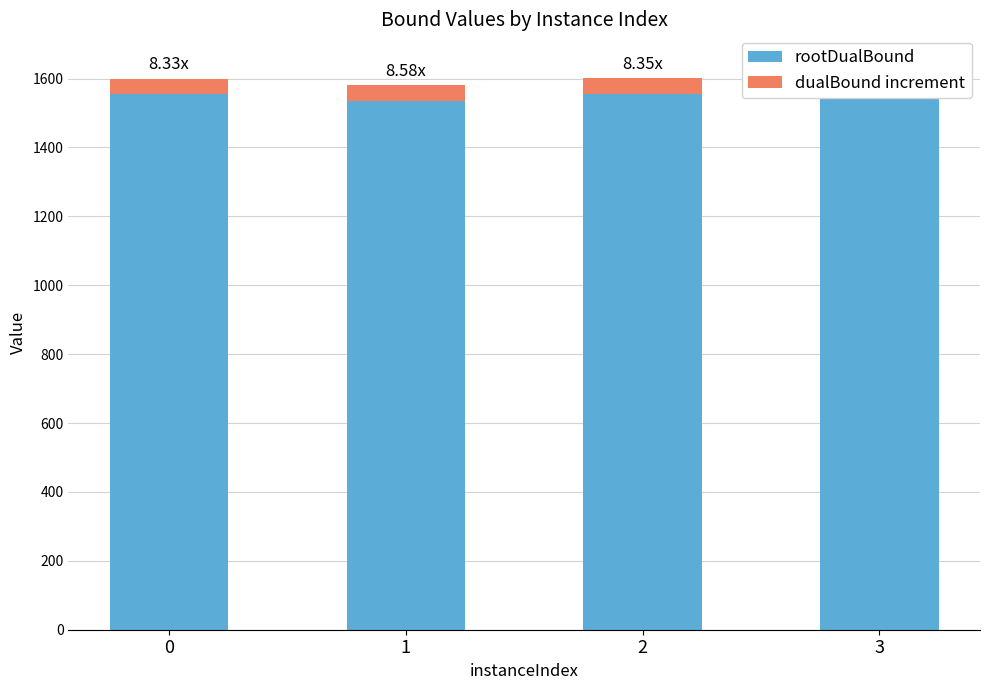

Reading left to right, list all the values displayed in this chart.

rootDualBound: 0=1555.2	1=1535.5	2=1556.1	3=1555.5
dualBound increment: 0=44.8	1=44.5	2=44.1	3=44.0